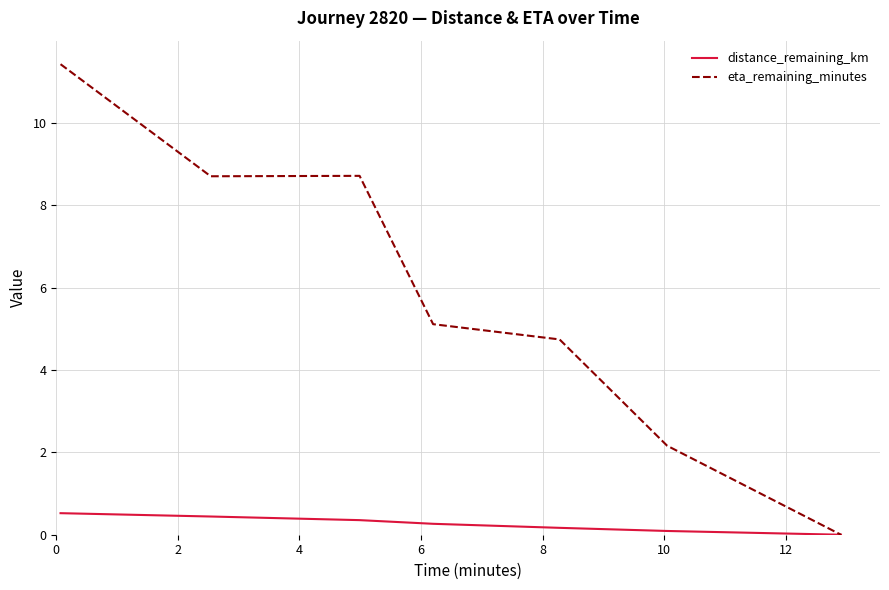

How many lines are shown in the chart?

2